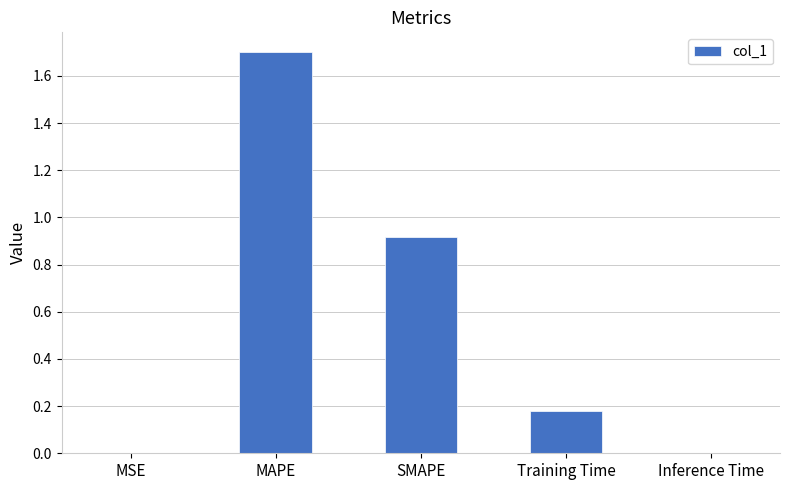

Is it true that the value at SMAPE is 1.4?

False